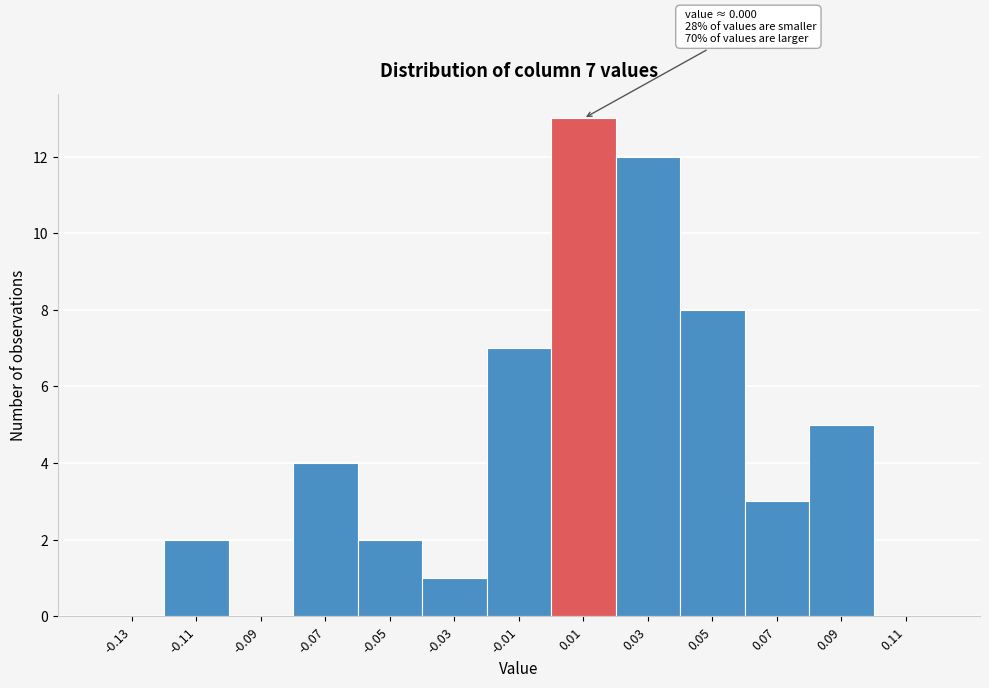

Which range on the x-axis has the tallest bar?

0.00 to 0.02